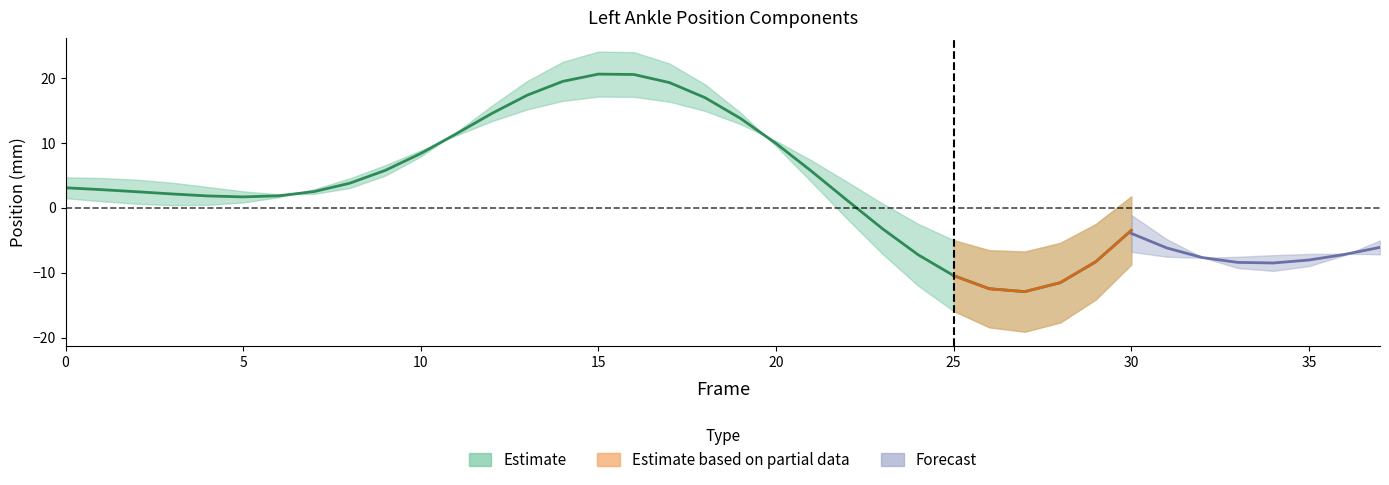

What is the sum of all X_upper values?

198.8